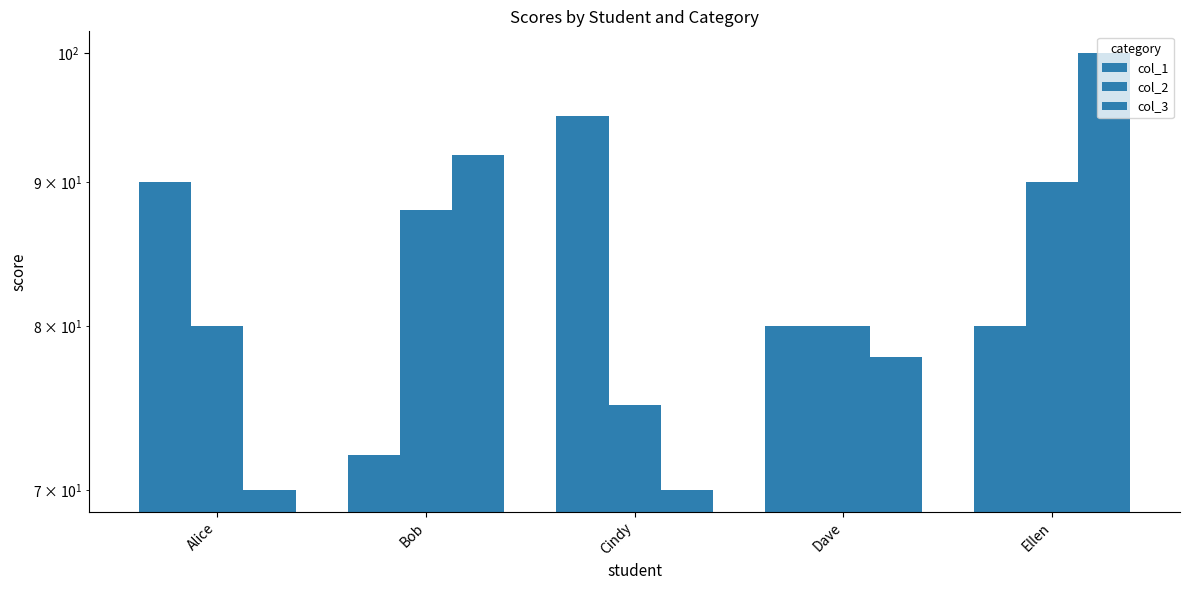

List the series in order of their peak value, highest first.

col_3, col_1, col_2